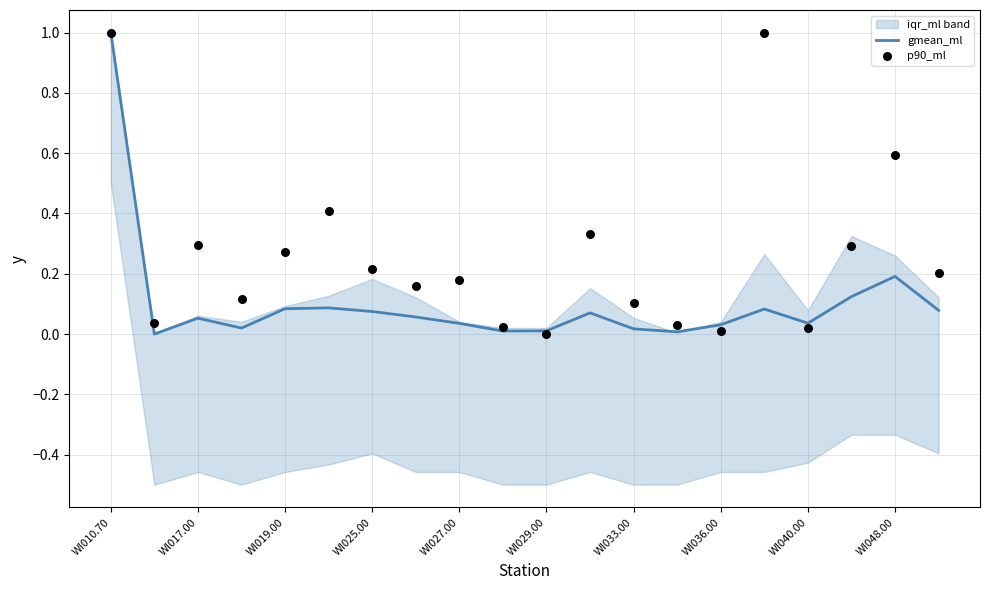

What is the highest value of the gmean_ml series?

1.0